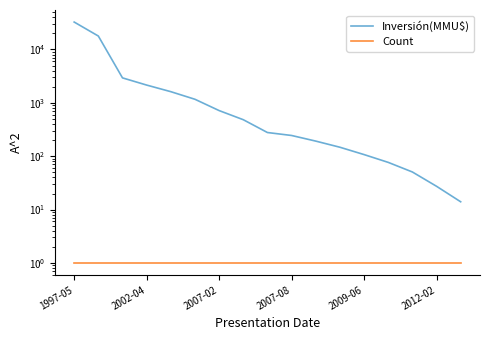

Does the chart have visible grid lines?

No